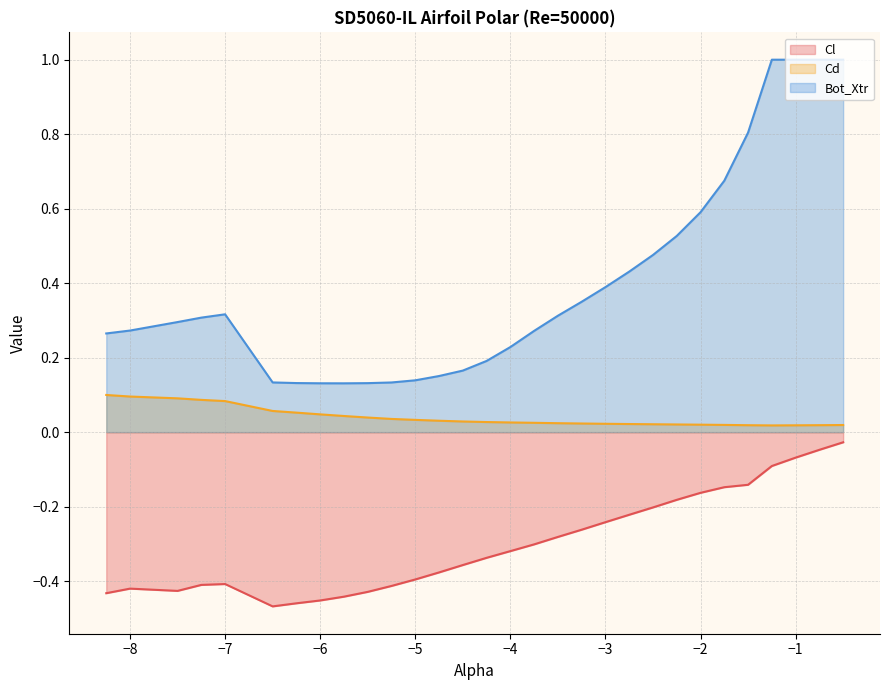

How many lines are shown in the chart?

3